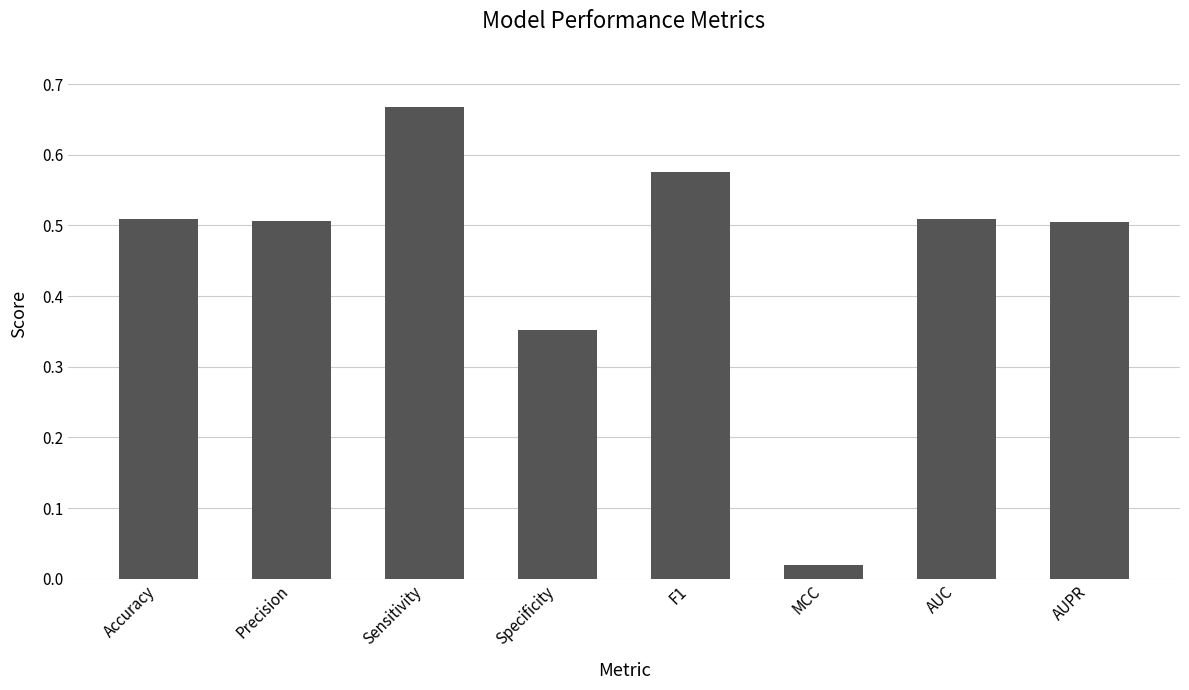

What is the change in value from Sensitivity to Specificity?

-0.3